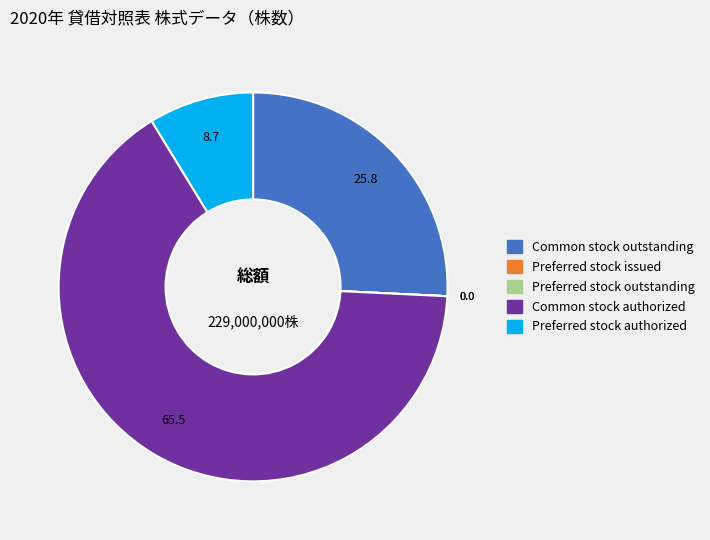

True or false: Common stock authorized accounts for 53% of the total.

False